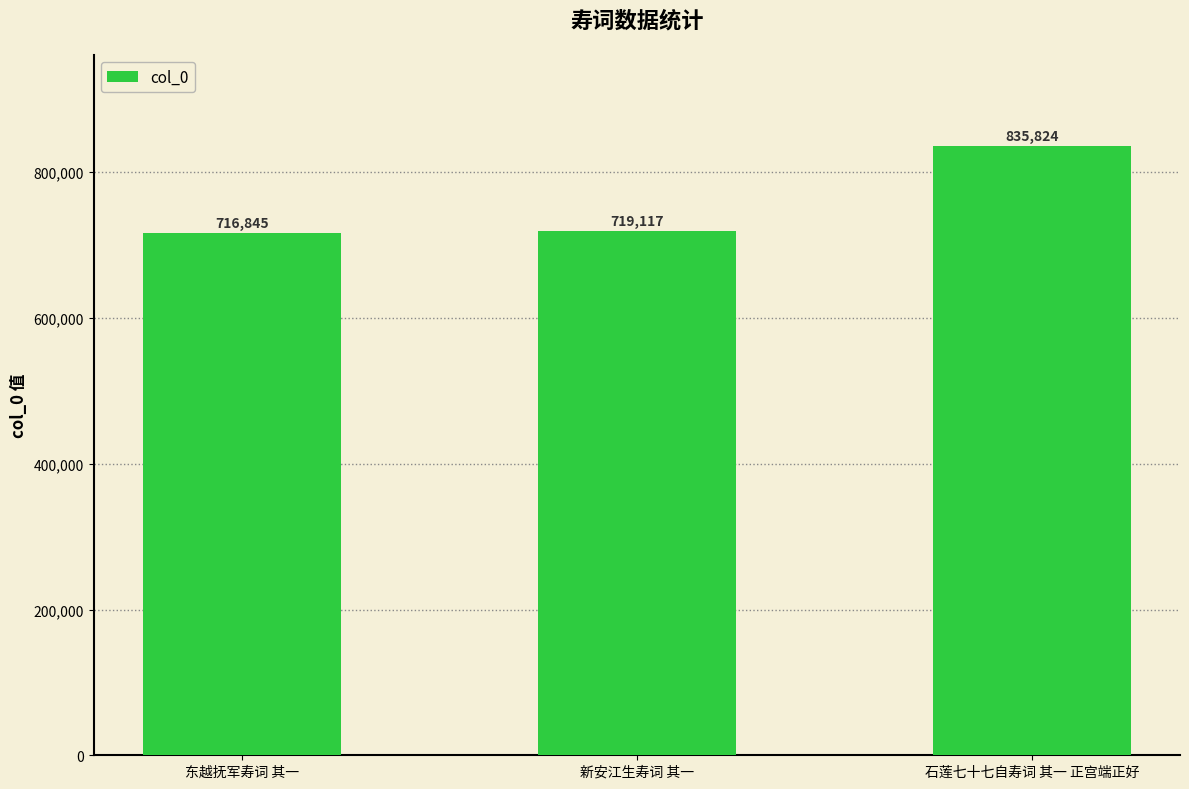

What is the minimum value shown in the chart?

716845